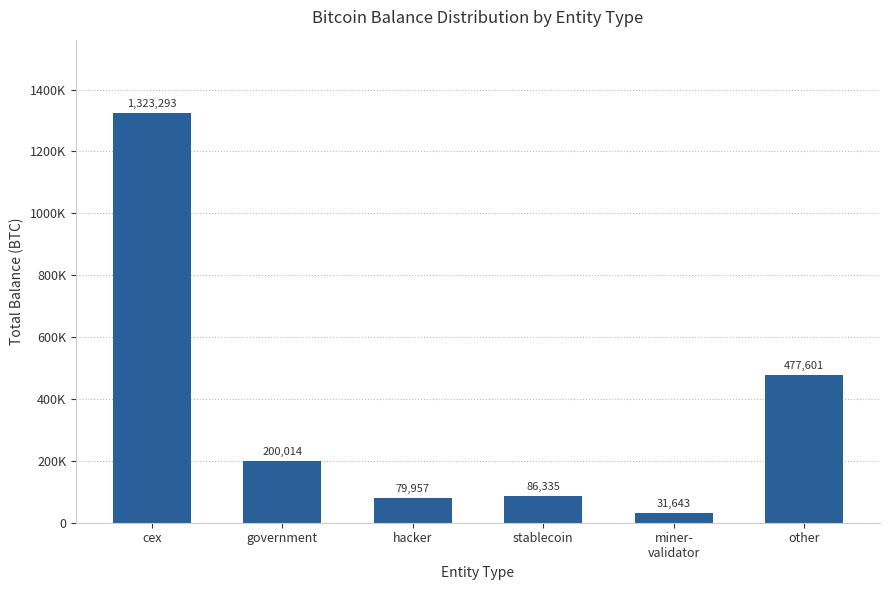

Does the chart contain any negative values?

No